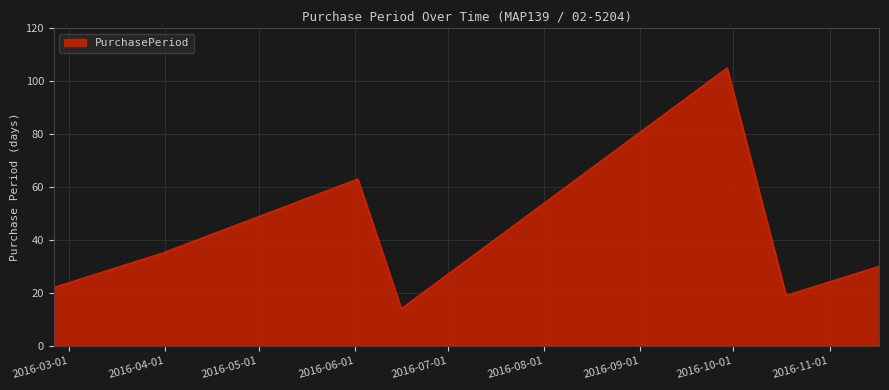

What is the difference between the second highest and minimum values?

49